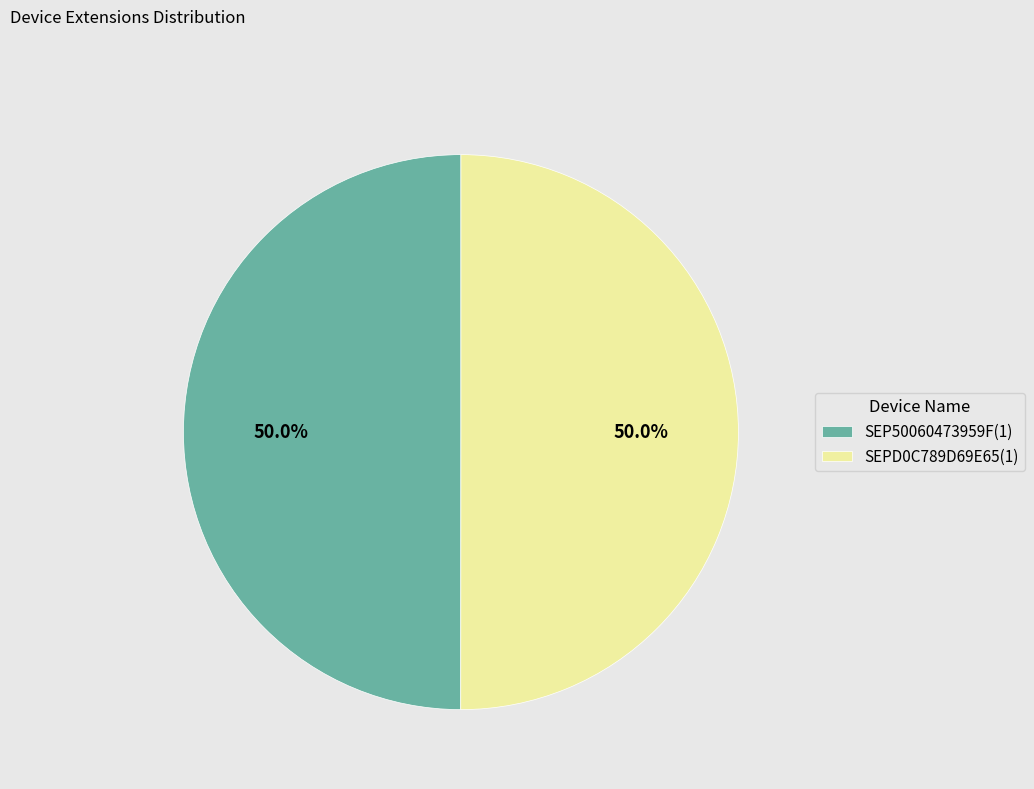

How much of the chart is everything except SEPD0C789D69E65(1)?

50.0%